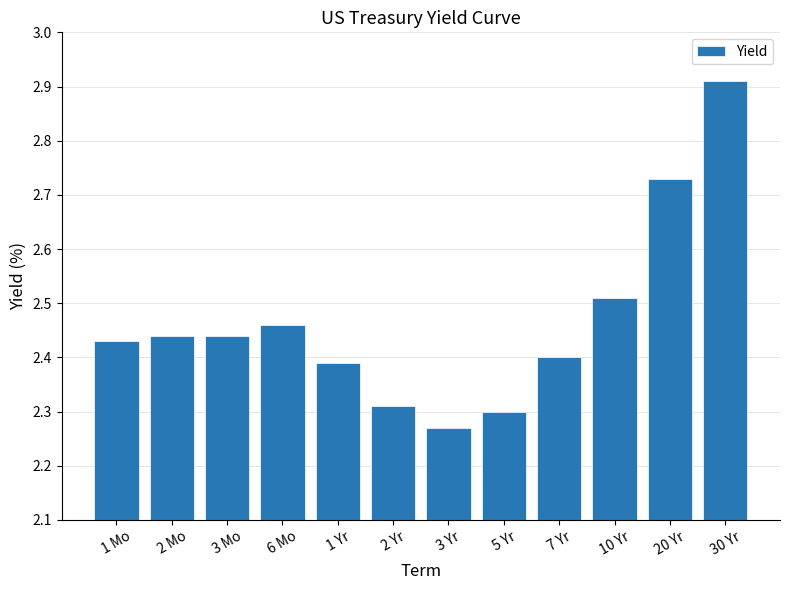

Is it true that the value at 1 Yr is 0.9?

False